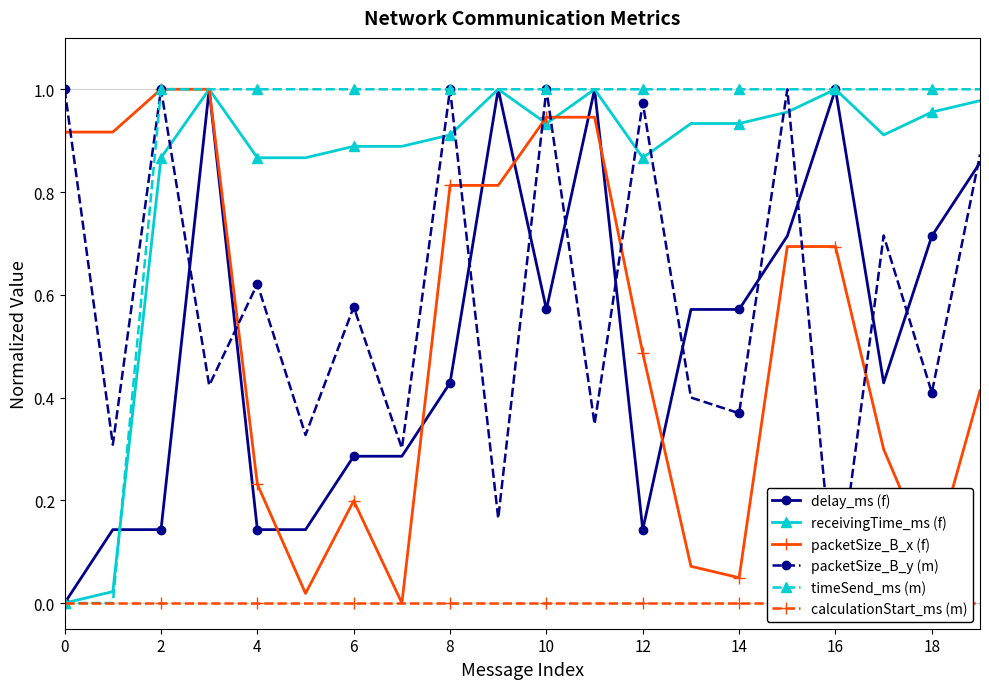

What are all the series names shown in the legend?

delay_ms (f), receivingTime_ms (f), packetSize_B_x (f), packetSize_B_y (m), timeSend_ms (m), calculationStart_ms (m)